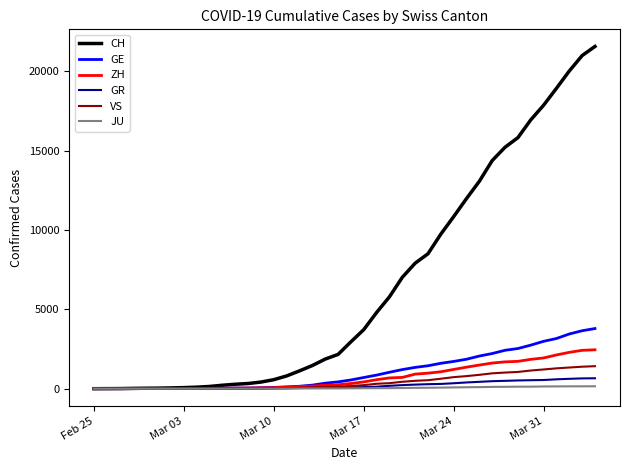

Which series has the largest total across all categories?

CH